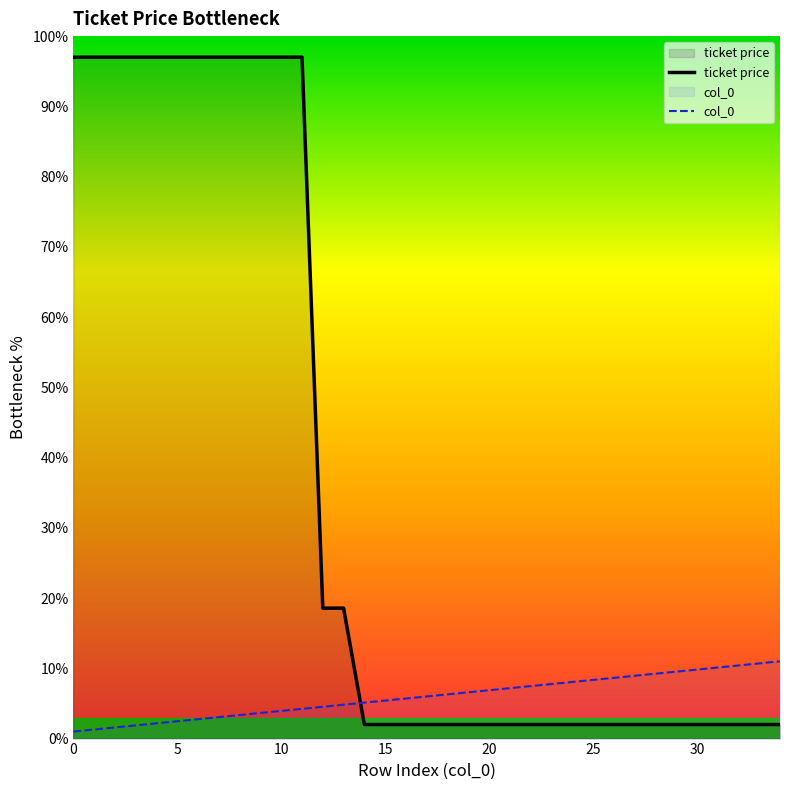

What are all the series names shown in the legend?

ticket price, col_0